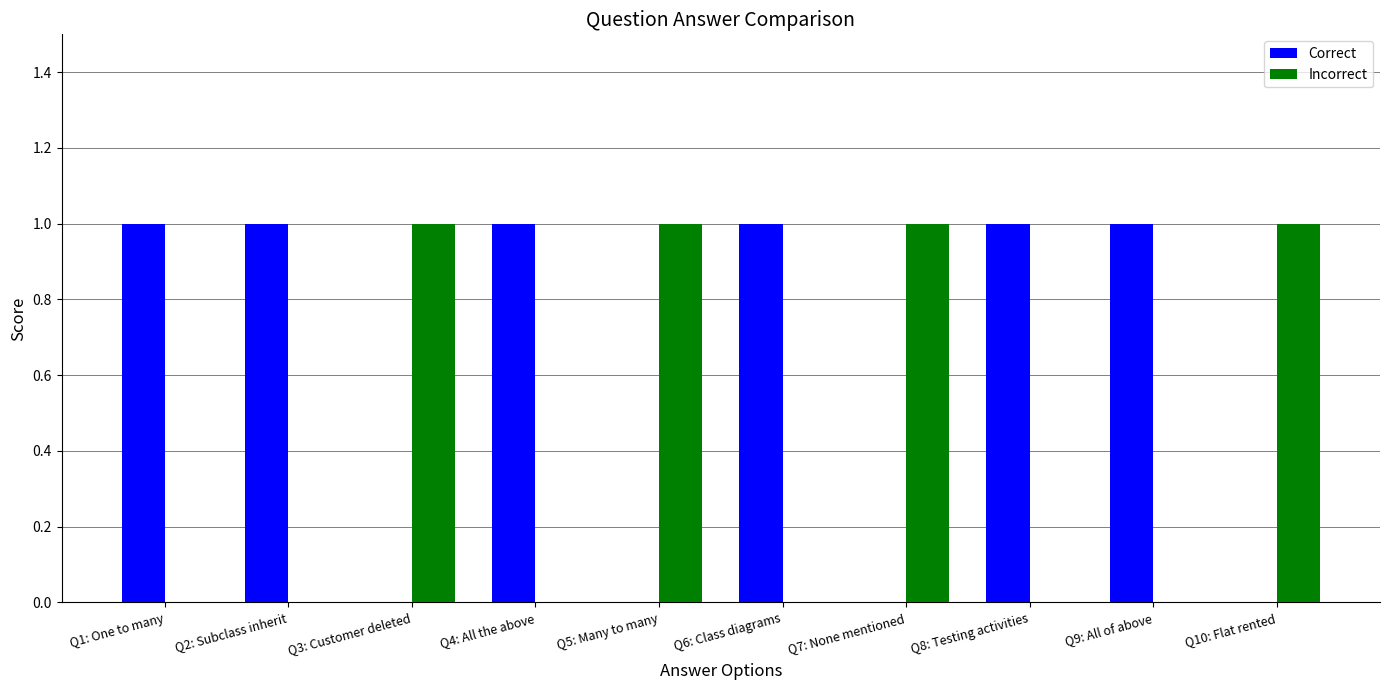

What is the highest value of the Incorrect series?

1